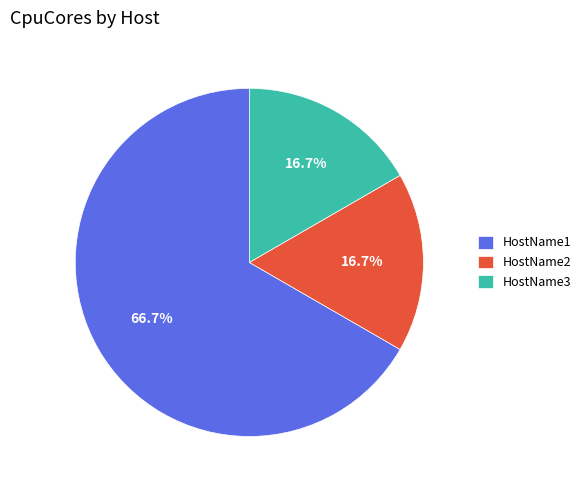

Approximately how many times larger is the value at HostName2 compared to HostName3?

1.0